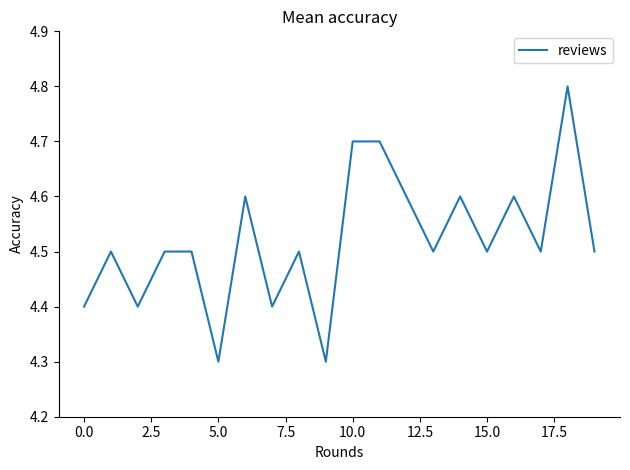

Reading left to right, transcribe all the data shown in this chart.

4.4	4.5	4.4	4.5	4.5	4.3	4.6	4.4	4.5	4.3	4.7	4.7	4.6	4.5	4.6	4.5	4.6	4.5	4.8	4.5